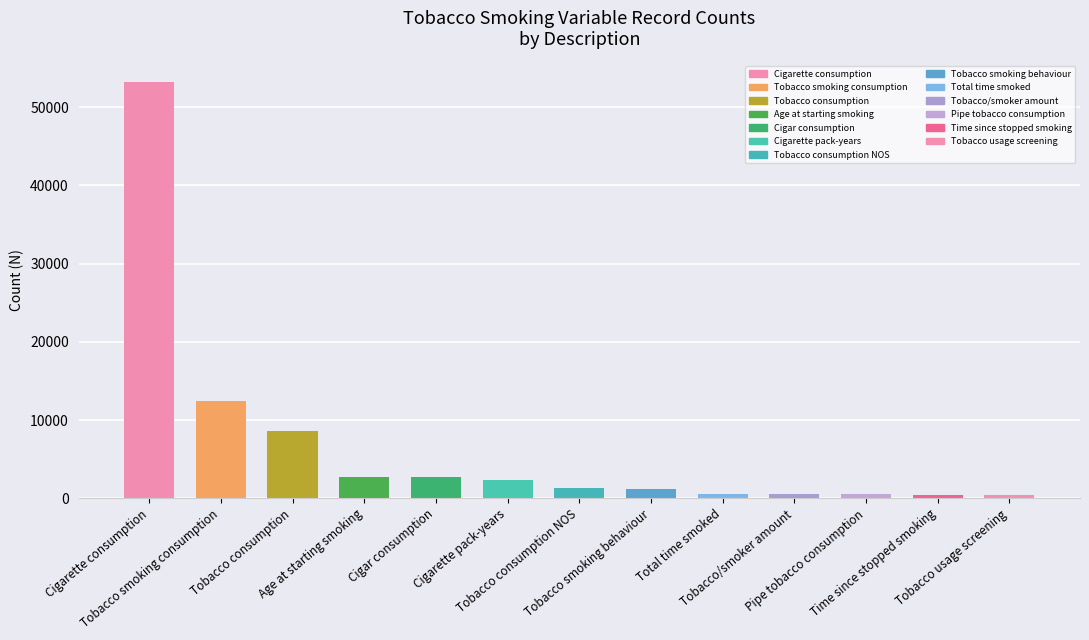

What is the sum of all values?

86908